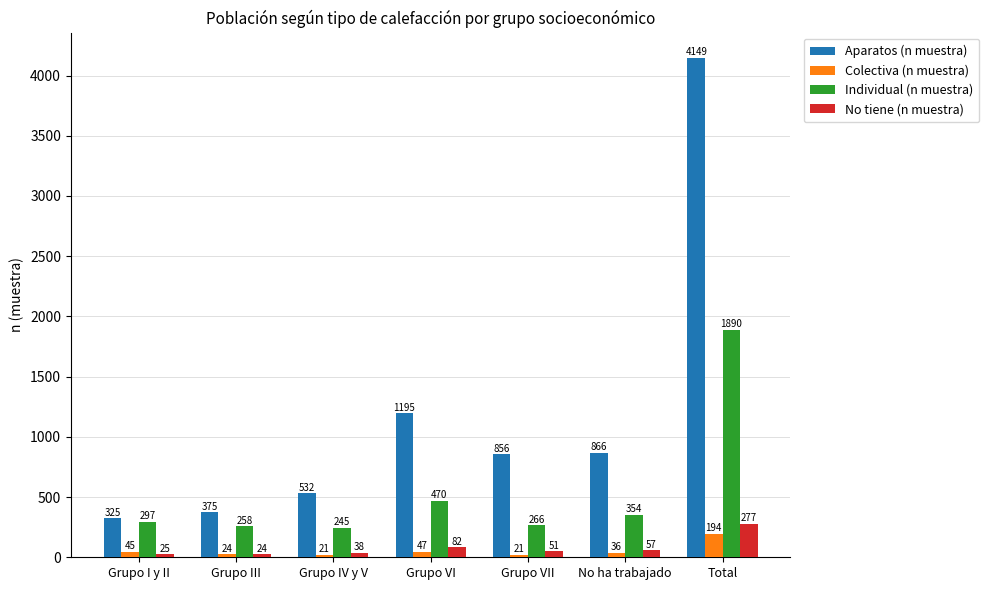

How many values in the Aparatos (n muestra) series are below 856?

3